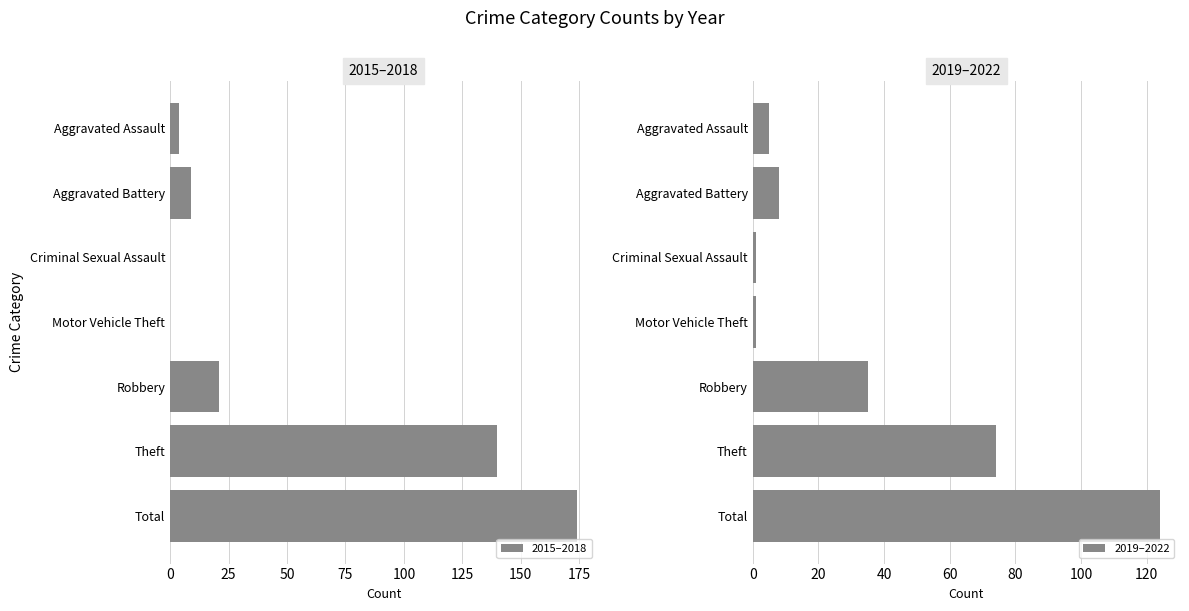

True or false: 2015–2018 has a value of 13 at Robbery.

False